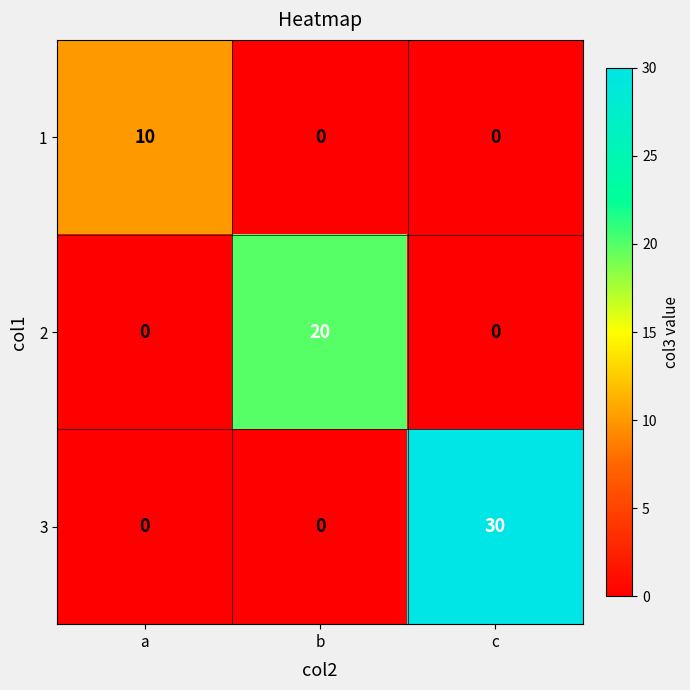

Between a and c, which series saw the biggest shift?

3